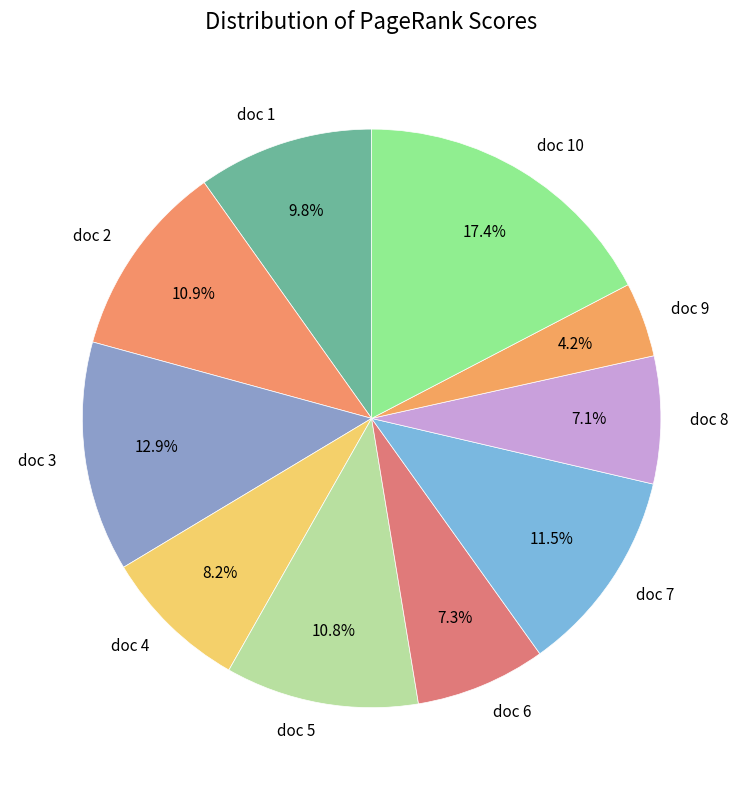

Between doc 5 and doc 8, which is larger?

doc 5